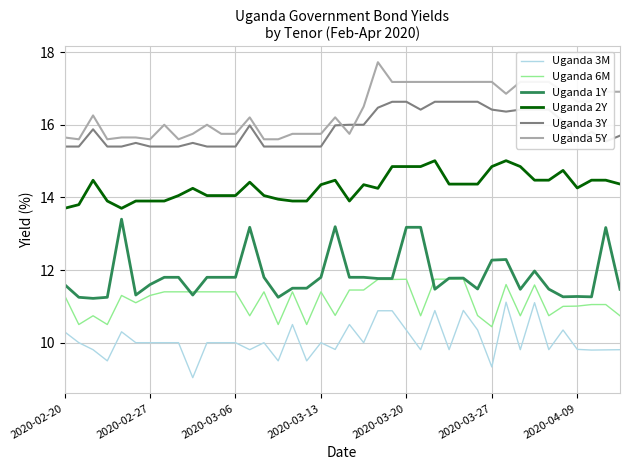

Which series has the largest total across all categories?

Uganda 5Y